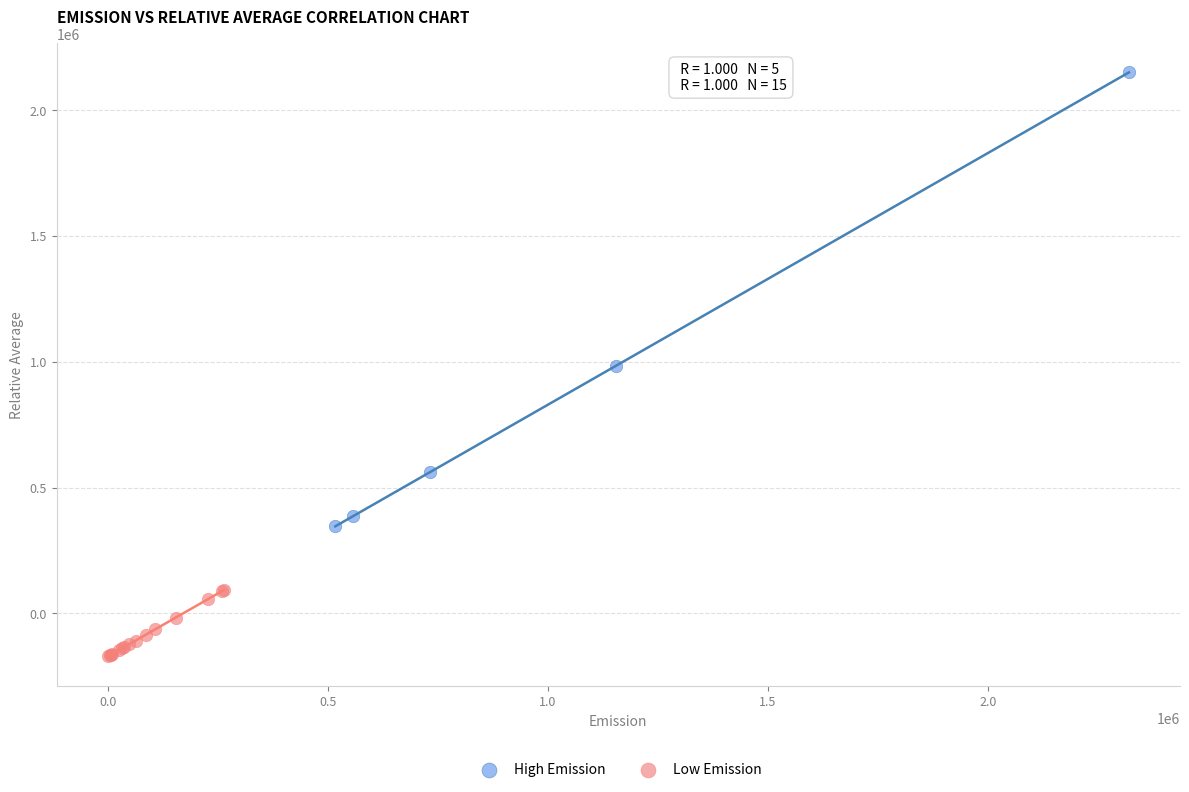

Which series has the widest spread of Y values?

High Emission